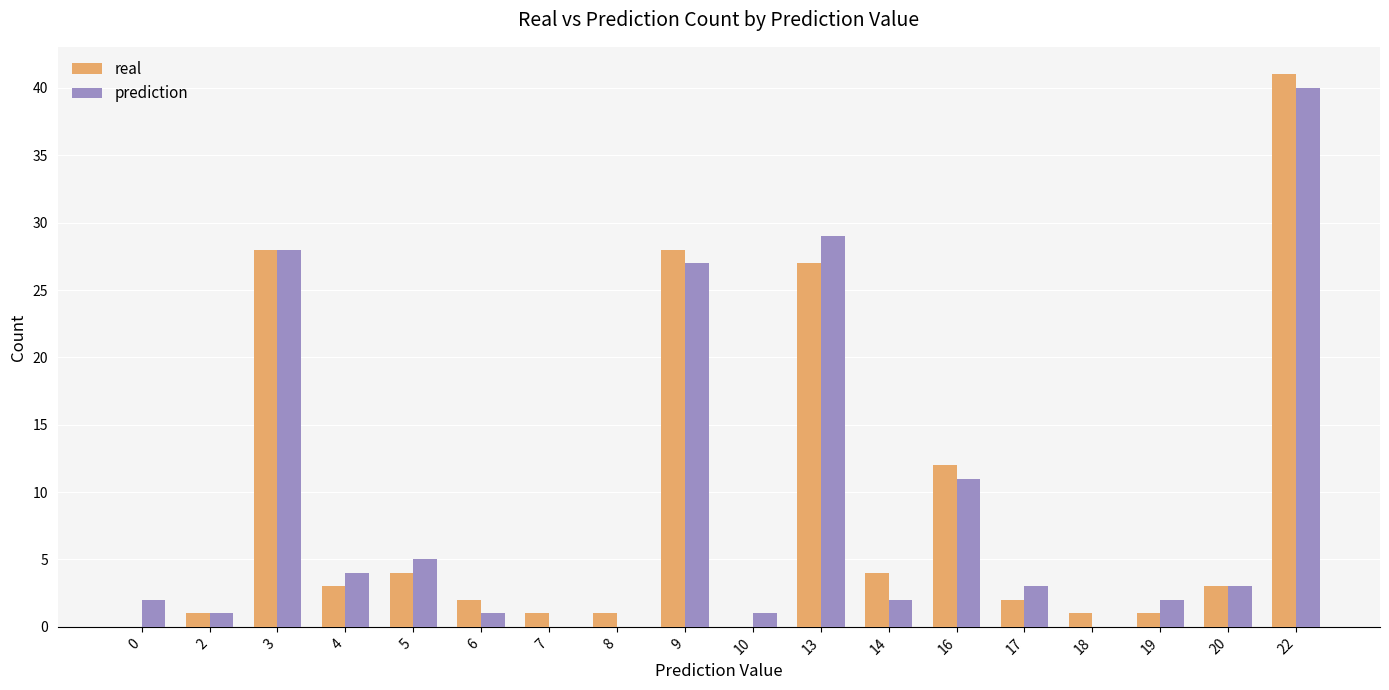

What is the total value across all series at 0?

2